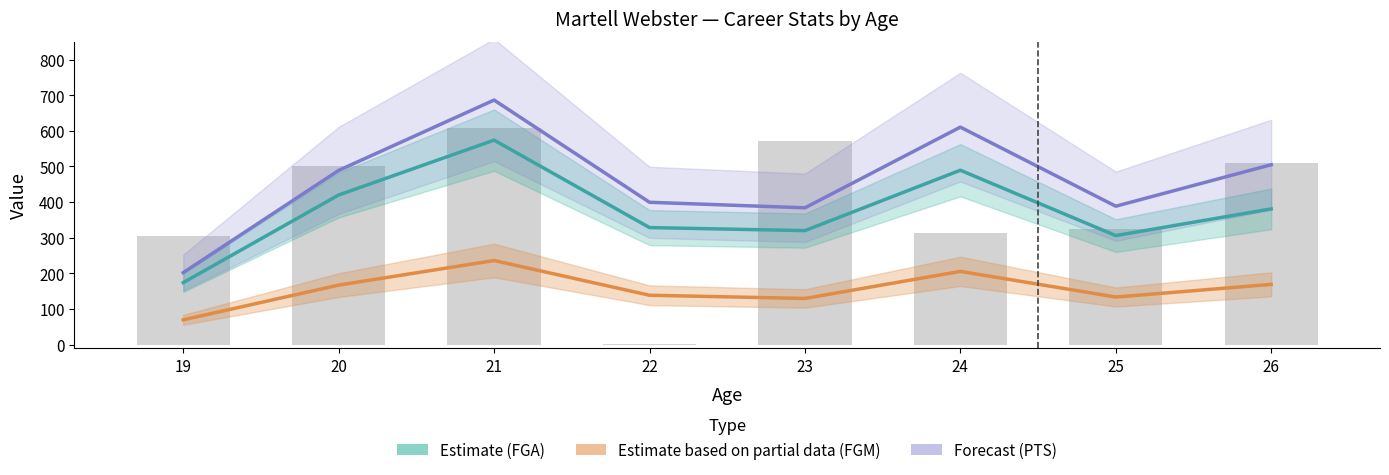

List the labels in order of Estimate based on partial data (FGM) value, smallest first.

19, 23, 25, 22, 20, 26, 24, 21